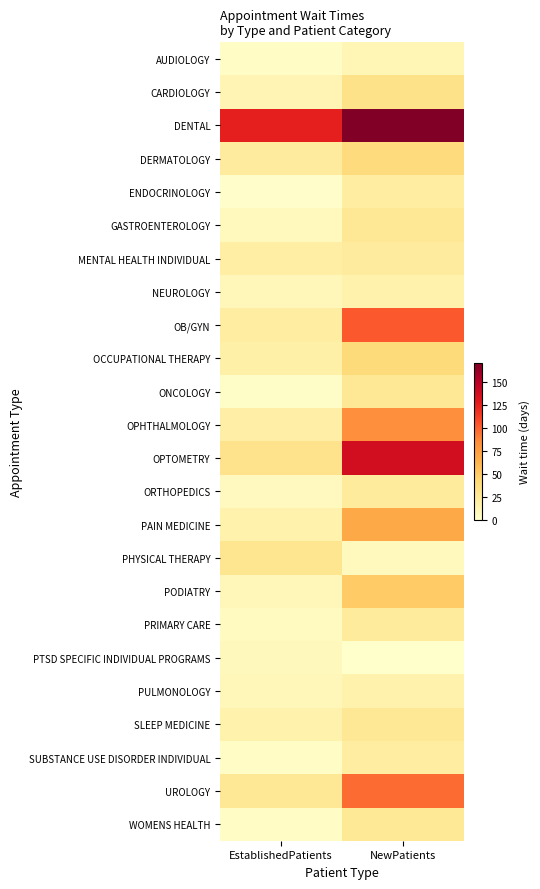

Rank the series by their maximum value, from lowest to highest.

PTSD SPECIFIC INDIVIDUAL PROGRAMS, AUDIOLOGY, NEUROLOGY, PULMONOLOGY, SUBSTANCE USE DISORDER INDIVIDUAL, ENDOCRINOLOGY, MENTAL HEALTH INDIVIDUAL, PRIMARY CARE, ORTHOPEDICS, WOMENS HEALTH, GASTROENTEROLOGY, ONCOLOGY, SLEEP MEDICINE, PHYSICAL THERAPY, CARDIOLOGY, DERMATOLOGY, OCCUPATIONAL THERAPY, PODIATRY, PAIN MEDICINE, OPHTHALMOLOGY, UROLOGY, OB/GYN, OPTOMETRY, DENTAL